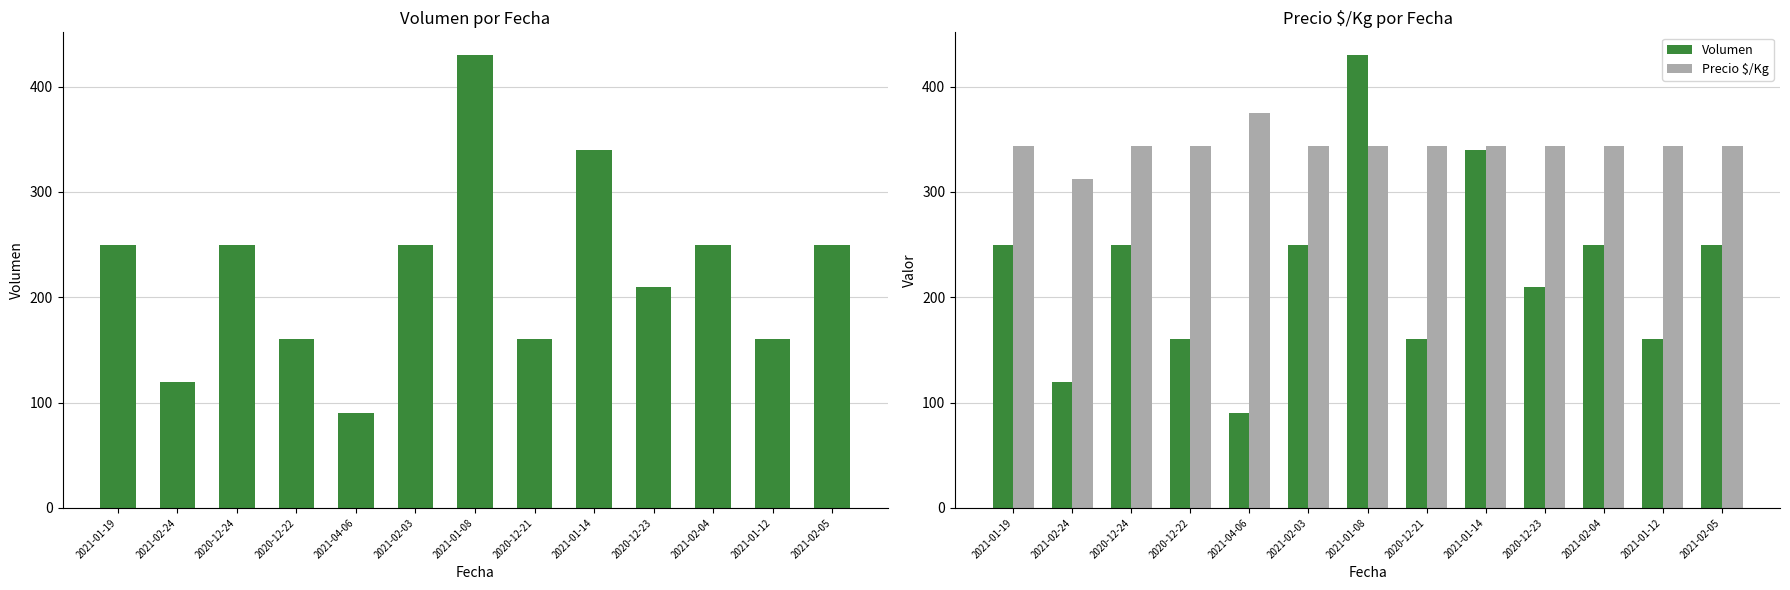

How many groups of bars are there?

13